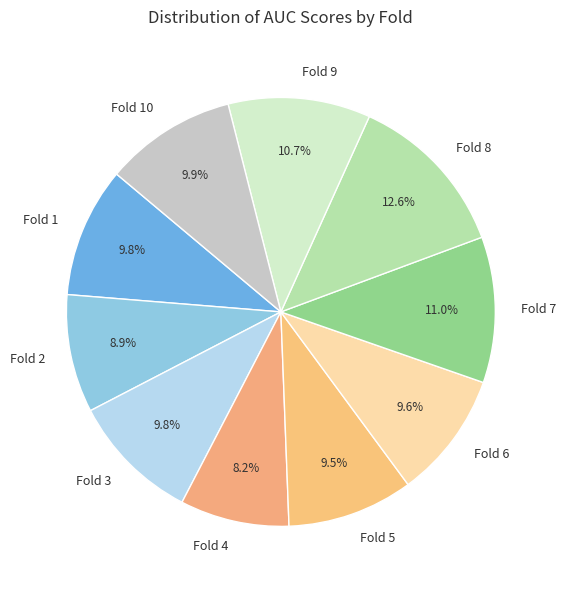

To the nearest percent, what is the difference between the largest and smallest slice percentages?

4%